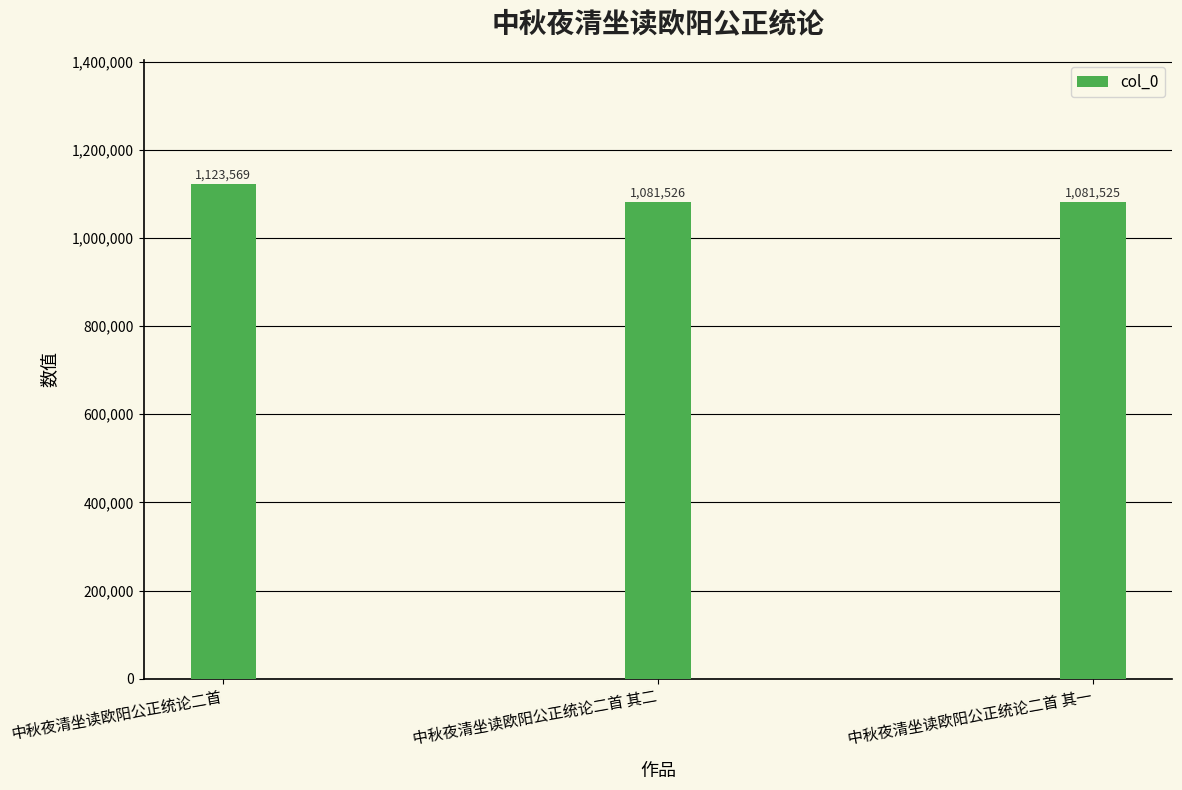

Rank the categories by value from highest to lowest.

中秋夜清坐读欧阳公正统论二首, 中秋夜清坐读欧阳公正统论二首 其二, 中秋夜清坐读欧阳公正统论二首 其一